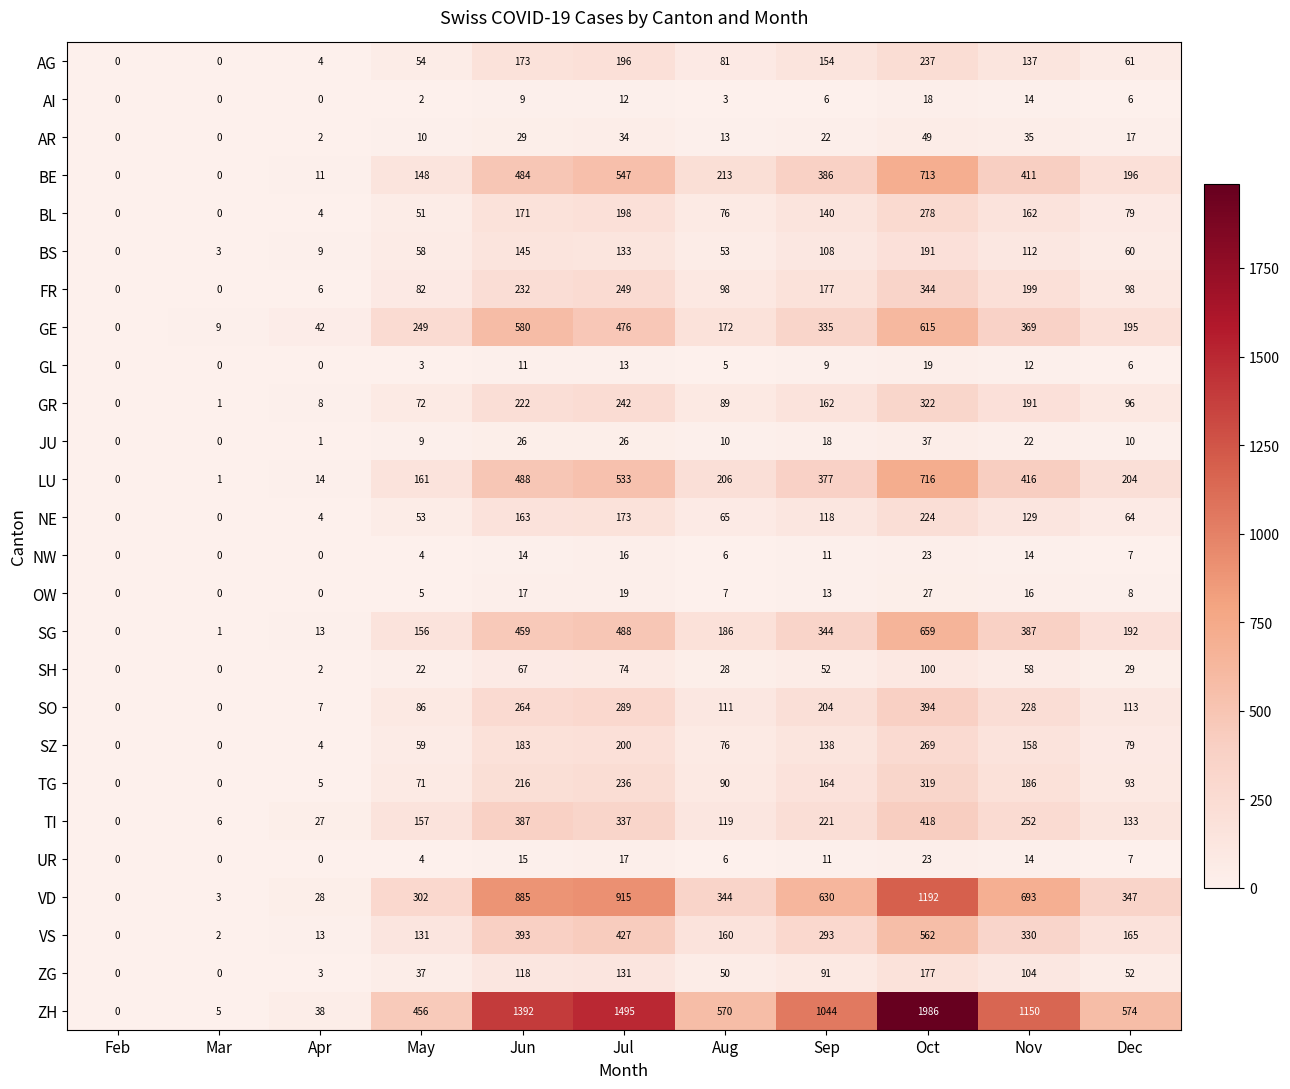

Rank the series at Jul from lowest to highest value.

AI, GL, NW, UR, OW, JU, AR, SH, ZG, BS, NE, AG, BL, SZ, TG, GR, FR, SO, TI, VS, GE, SG, LU, BE, VD, ZH